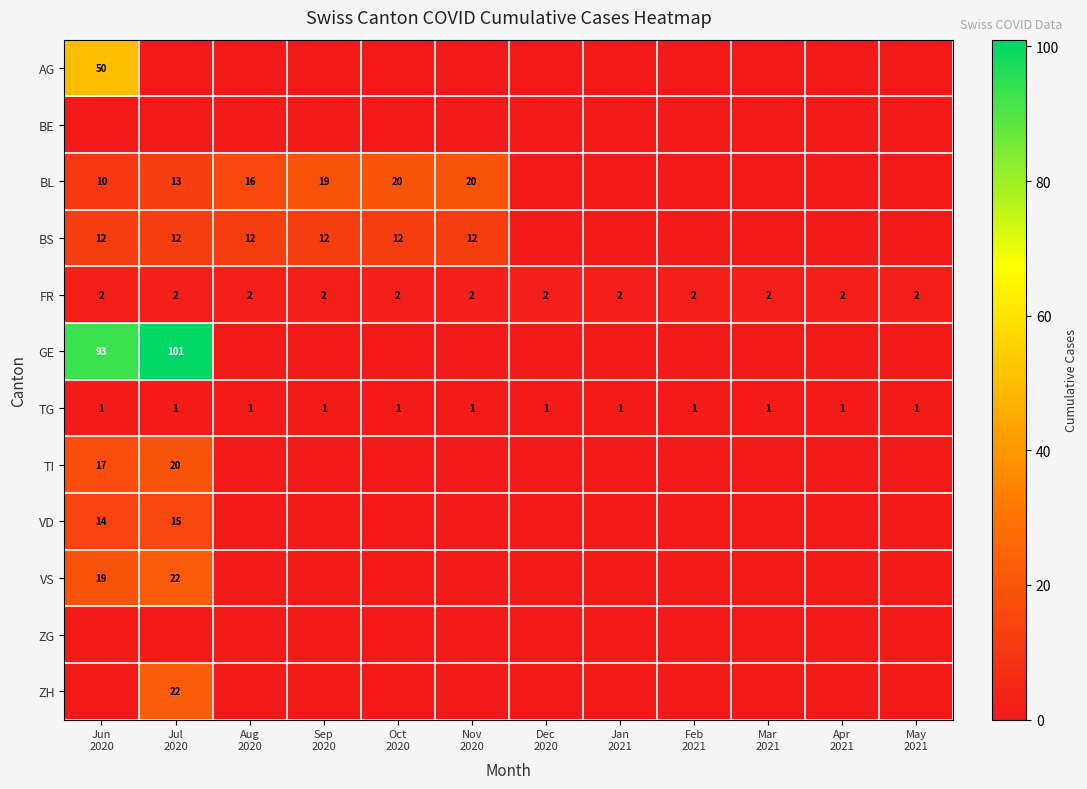

Rank the series at Jan 2021 from highest to lowest value.

FR, TG, AG, BE, BL, BS, GE, TI, VD, VS, ZG, ZH